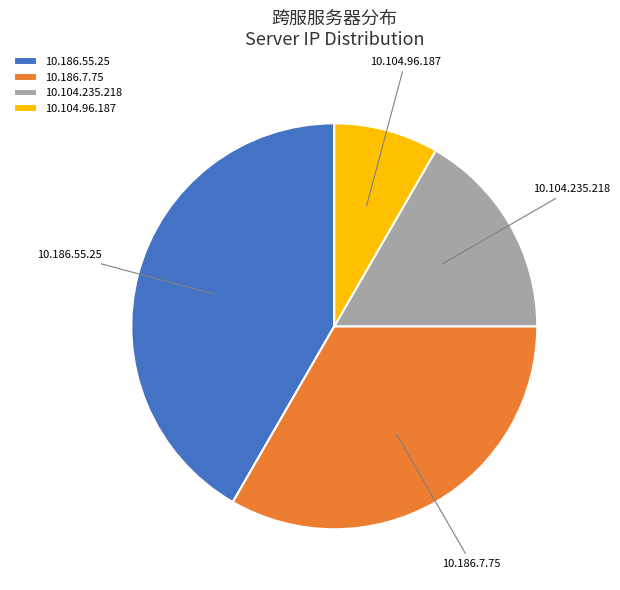

Does 10.104.235.218 account for over 50% of the chart?

No